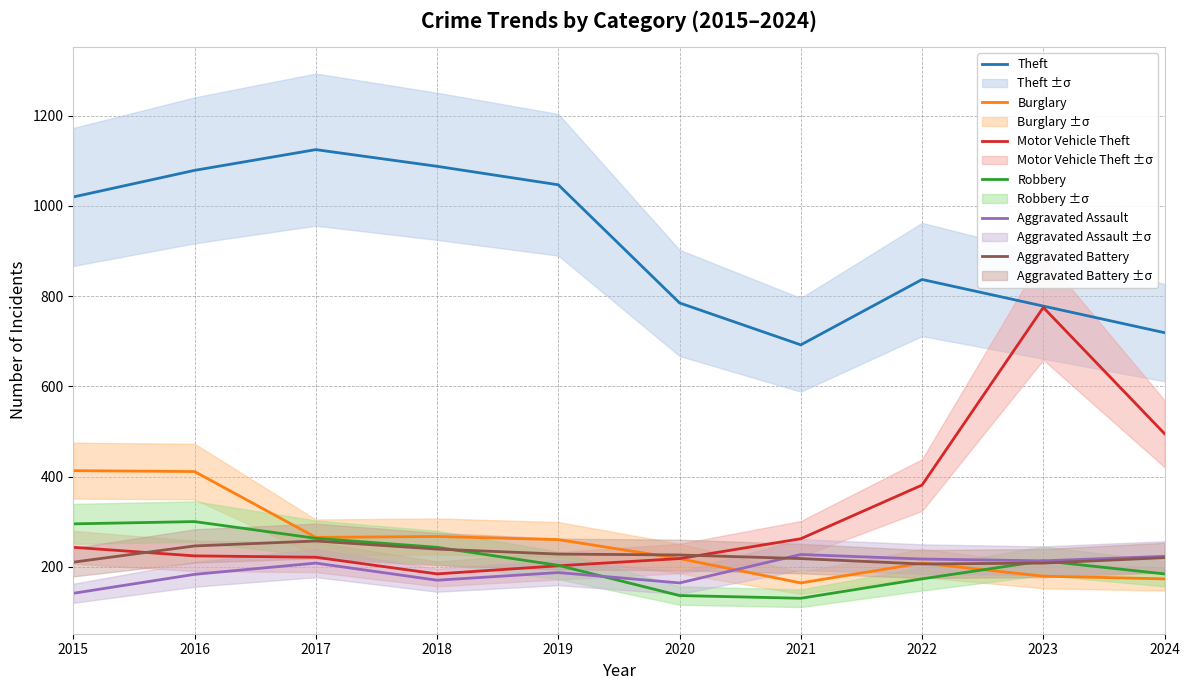

At how many categories does at least one series exceed 403?

10